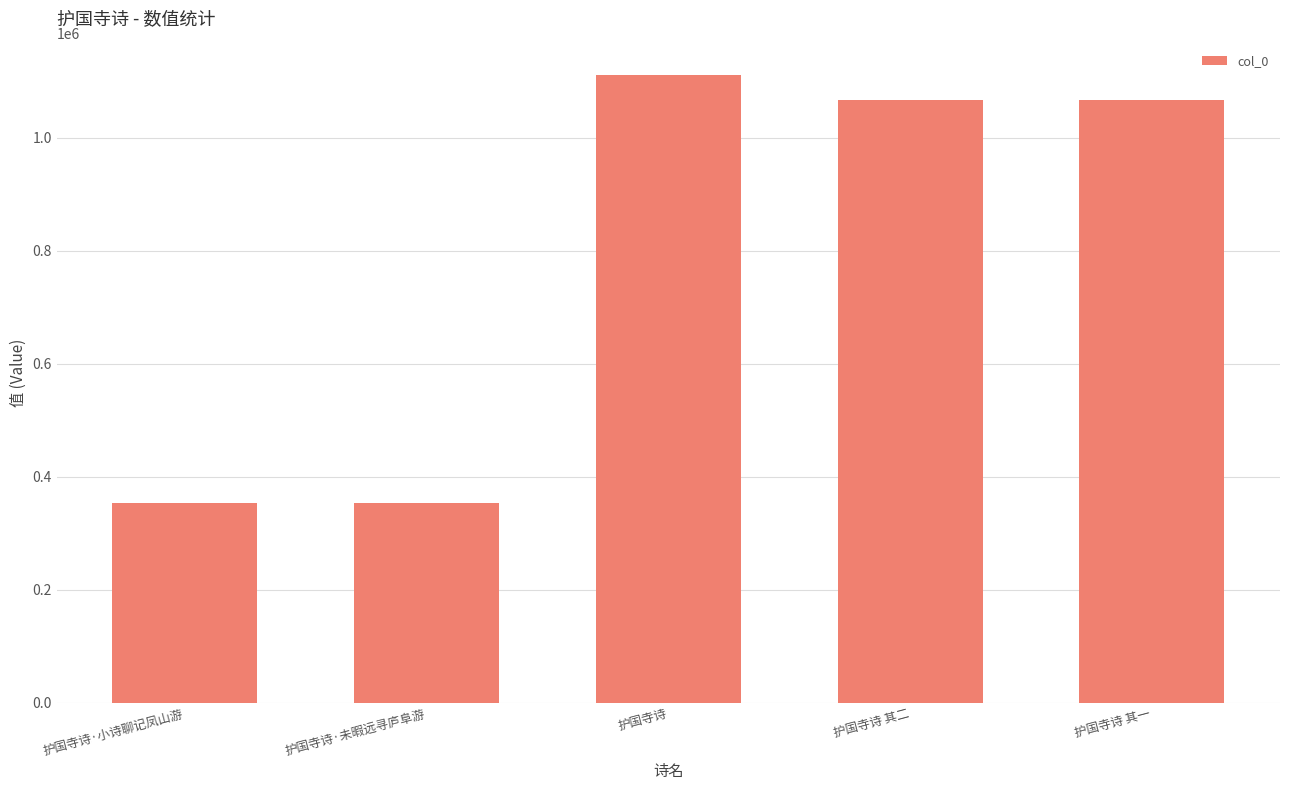

Between 护国寺诗·未暇远寻庐阜游 and 护国寺诗, which is larger?

护国寺诗